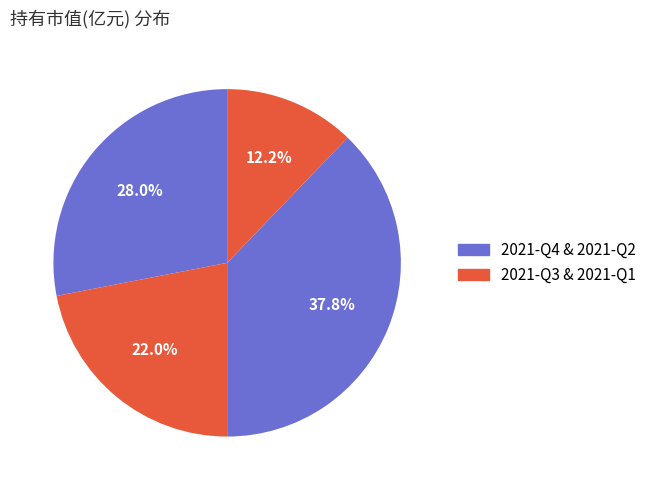

How many slices are in this pie chart?

4